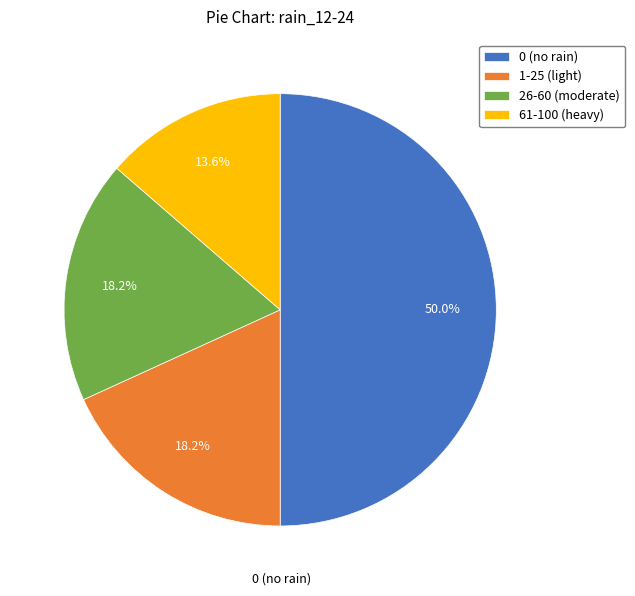

Approximately how many times larger is the value at 1-25 (light) compared to 26-60 (moderate)?

1.0